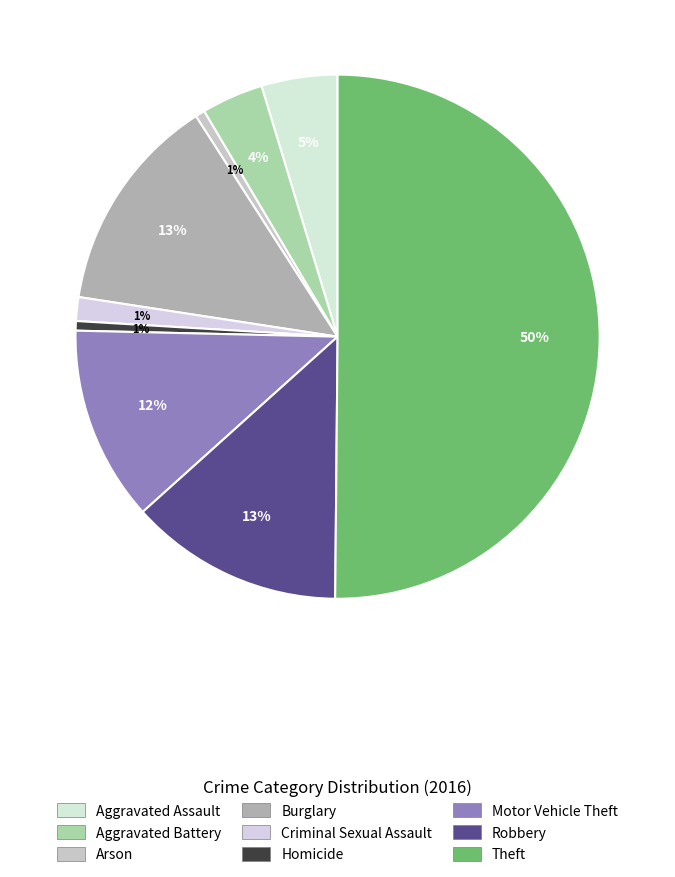

Which slice is the largest?

Theft